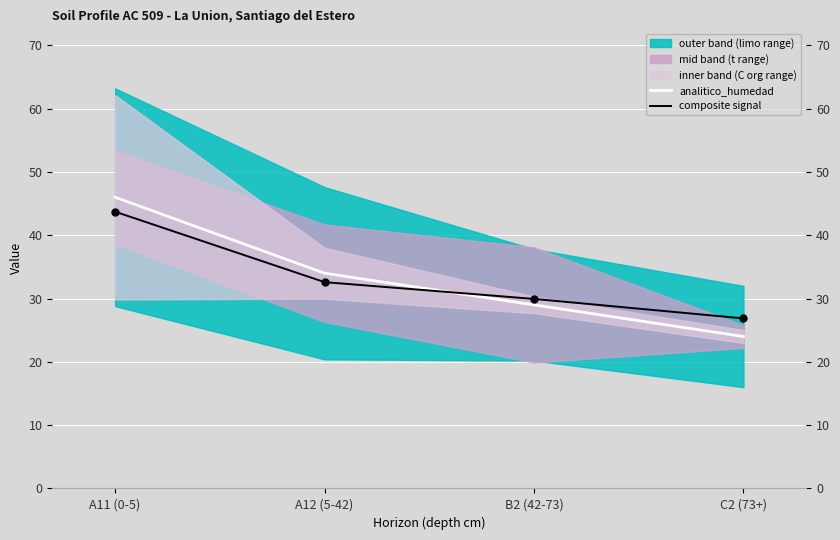

Is the value of analitico_humedad at C2 (73+) greater than the value of composite signal at B2 (42-73)?

No